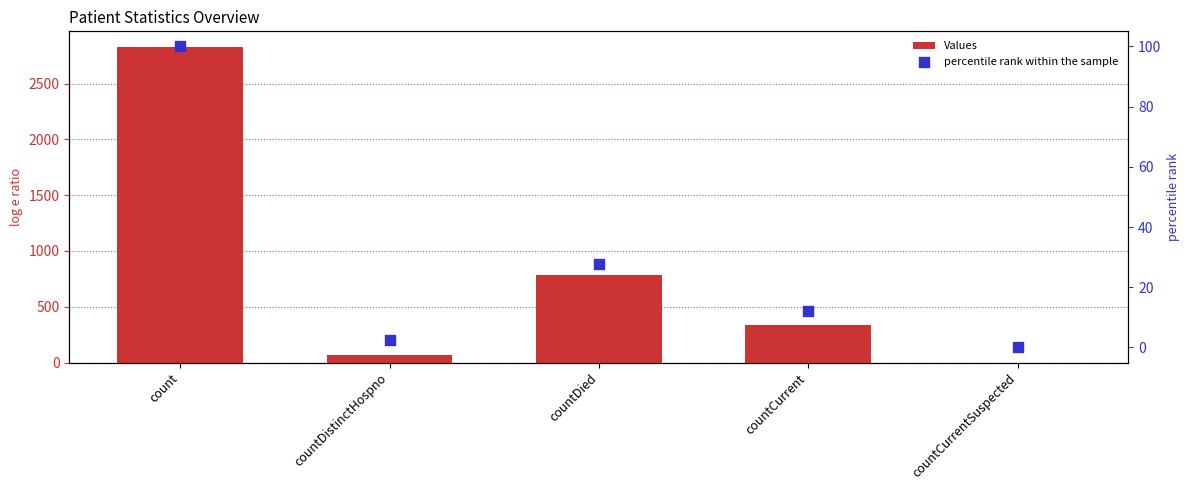

At how many categories does at least one series exceed 2539?

1